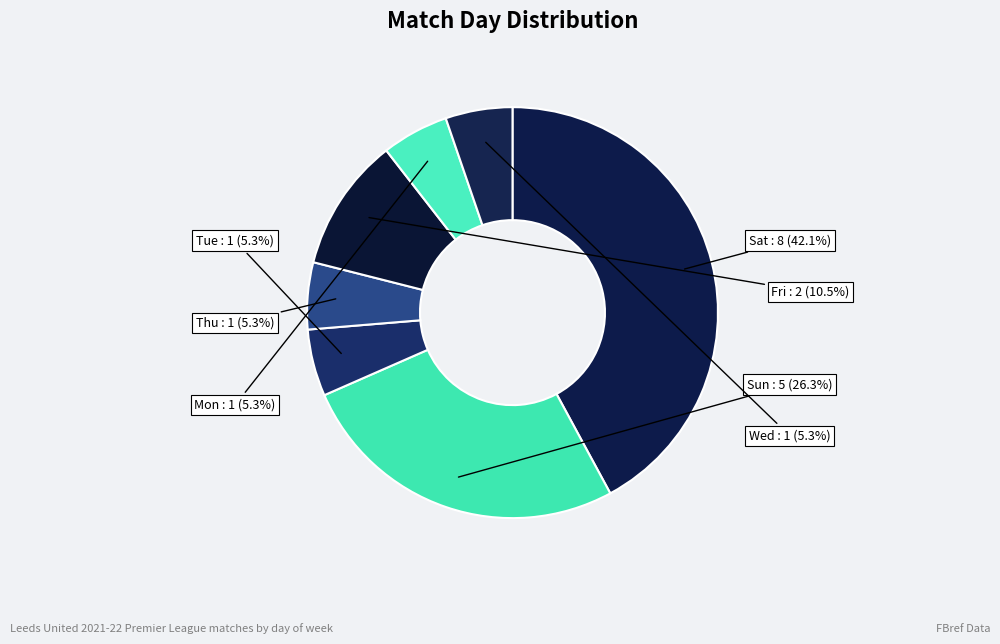

What percentage is the Sun slice, to the nearest percent?

26%